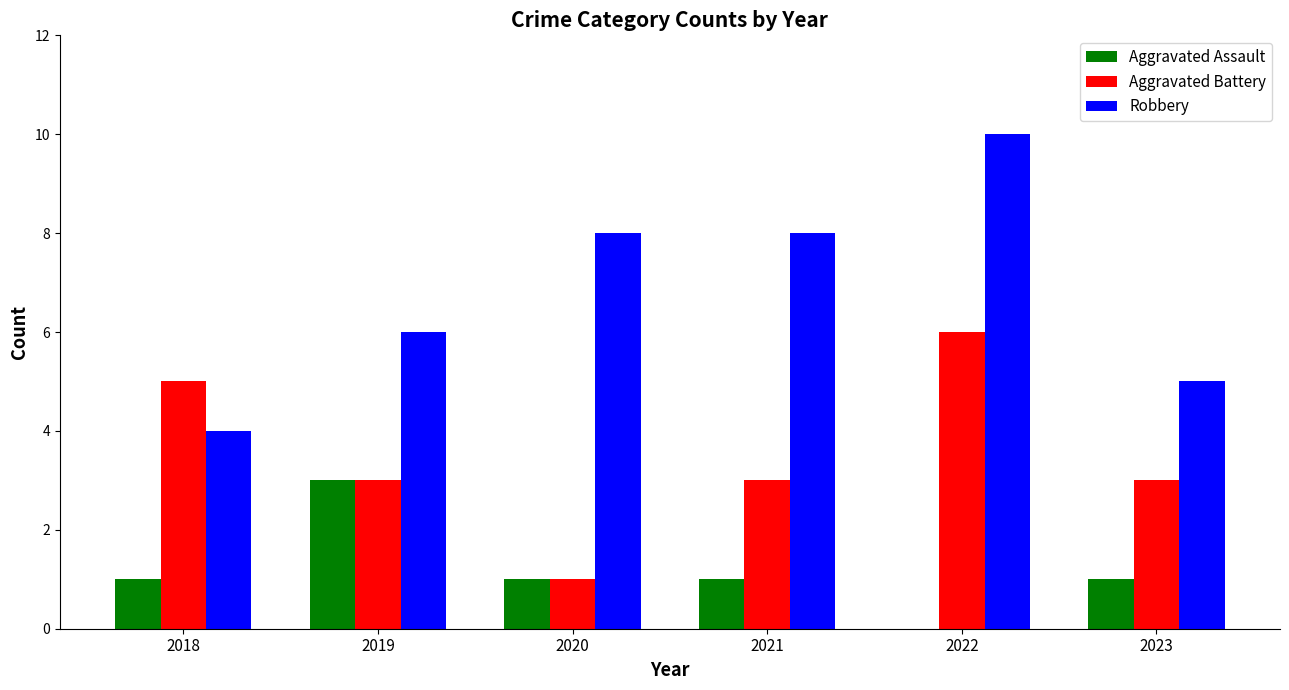

Reading right to left, transcribe all the data shown in this chart.

Aggravated Assault: 2023=1	2022=0	2021=1	2020=1	2019=3	2018=1
Aggravated Battery: 2023=3	2022=6	2021=3	2020=1	2019=3	2018=5
Robbery: 2023=5	2022=10	2021=8	2020=8	2019=6	2018=4